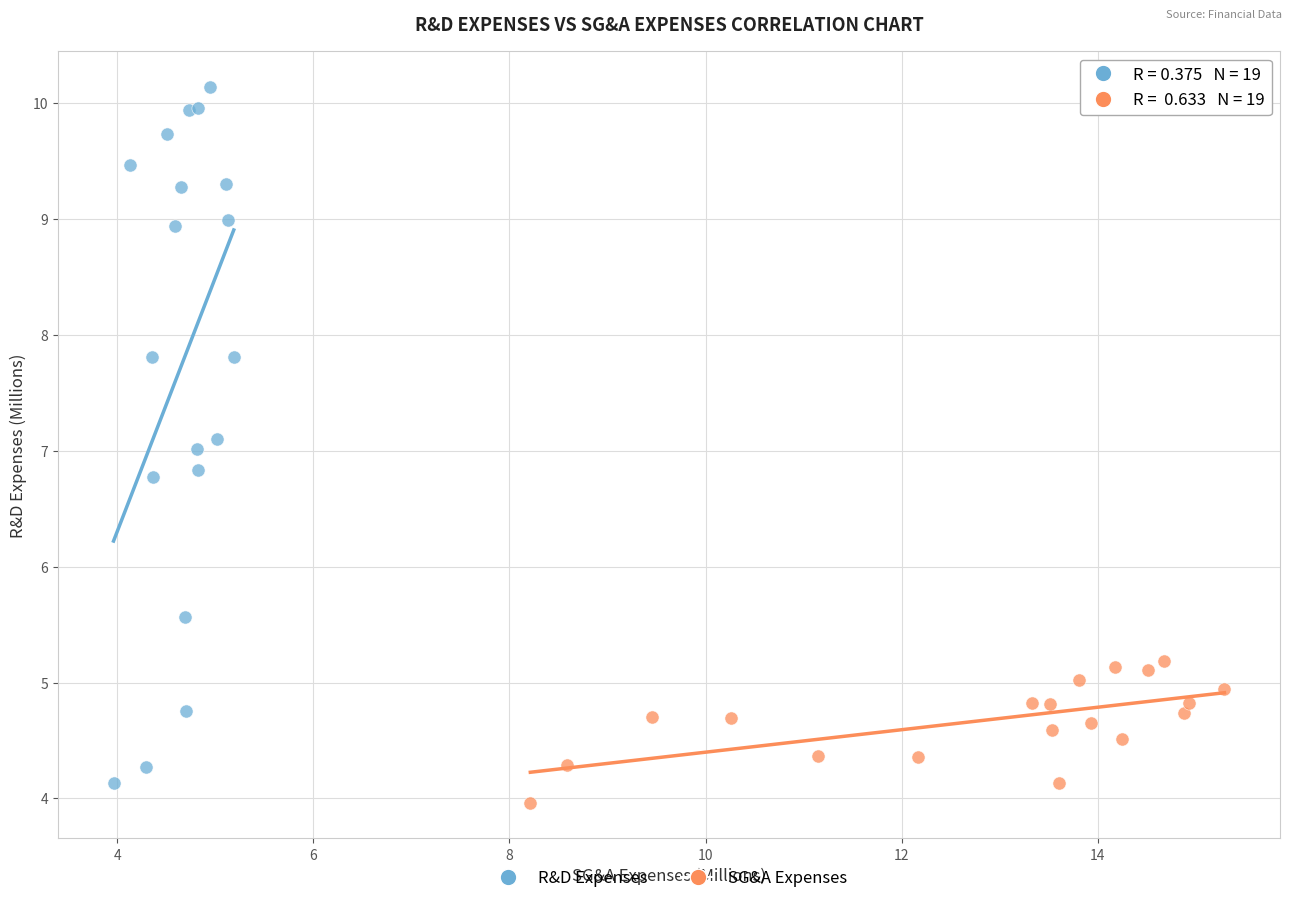

What are all the series names shown in the legend?

R&D Expenses, SG&A Expenses